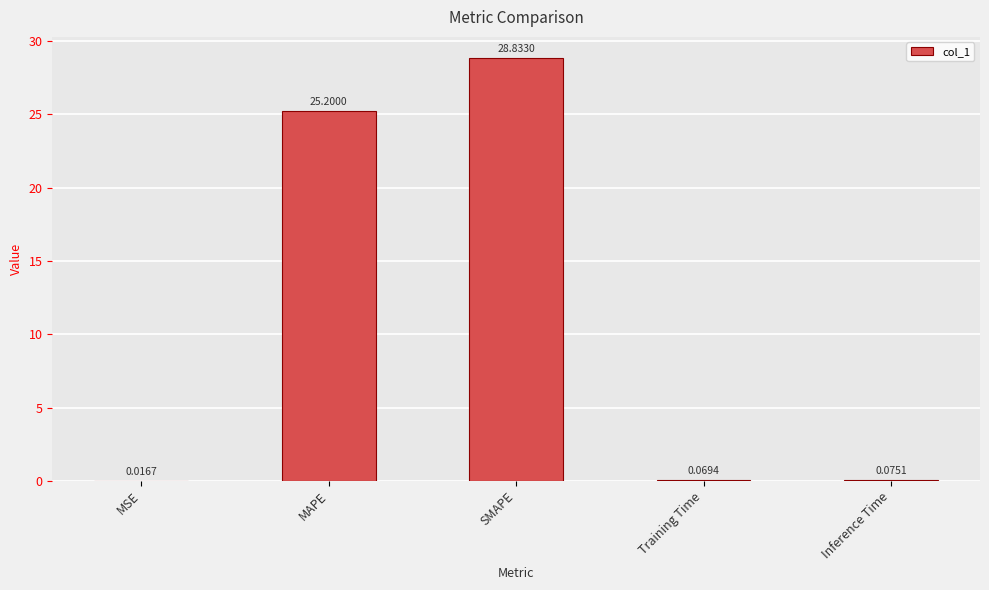

Read the value at MAPE.

25.2